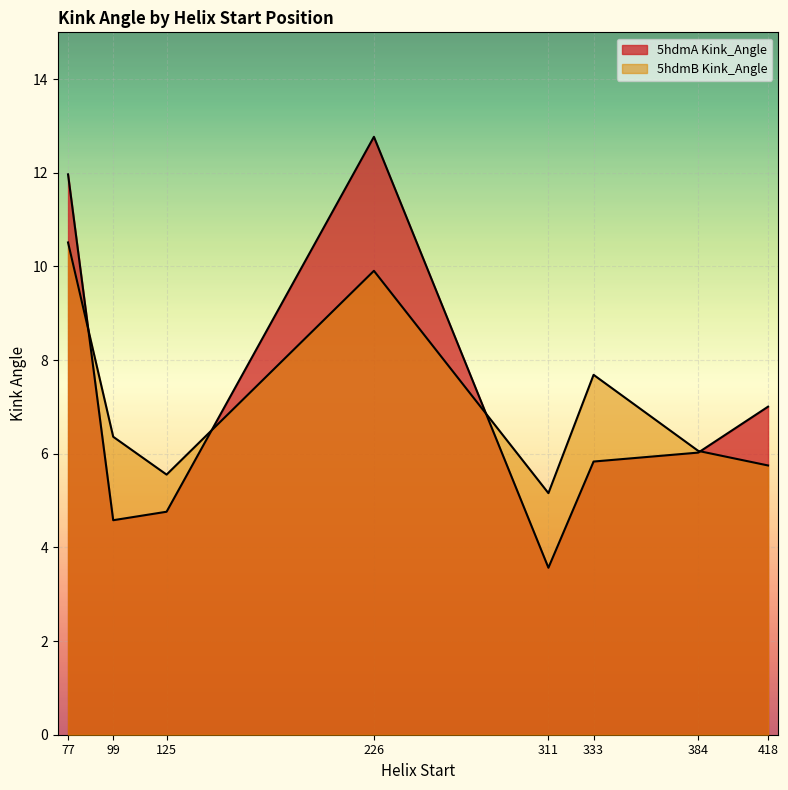

Between which two adjacent categories do 5hdmB Kink_Angle and 5hdmA Kink_Angle first intersect?

77 and 99